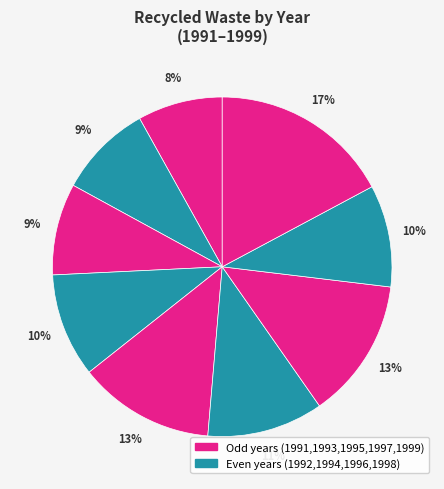

How many segments does this pie chart have?

9